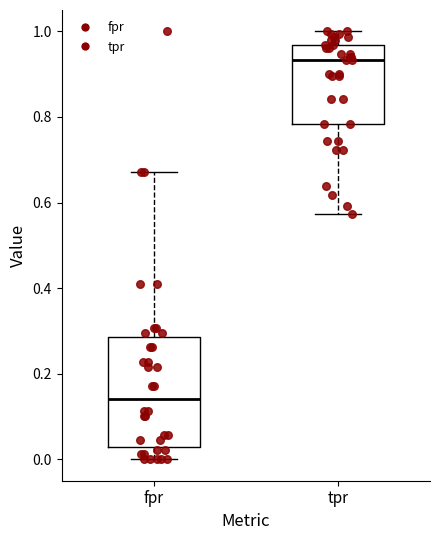

Reading left to right, transcribe this box plot: for each box, give where its median line is, the range the box spans, and where its two whiskers end, as read against the y-axis. The values are not printed on the chart, so give them approximately, as read against the axis.

fpr: median 0.14, box 0.02 to 0.28, whiskers 0.00 to 0.68
tpr: median 0.94, box 0.78 to 0.96, whiskers 0.58 to 1.00